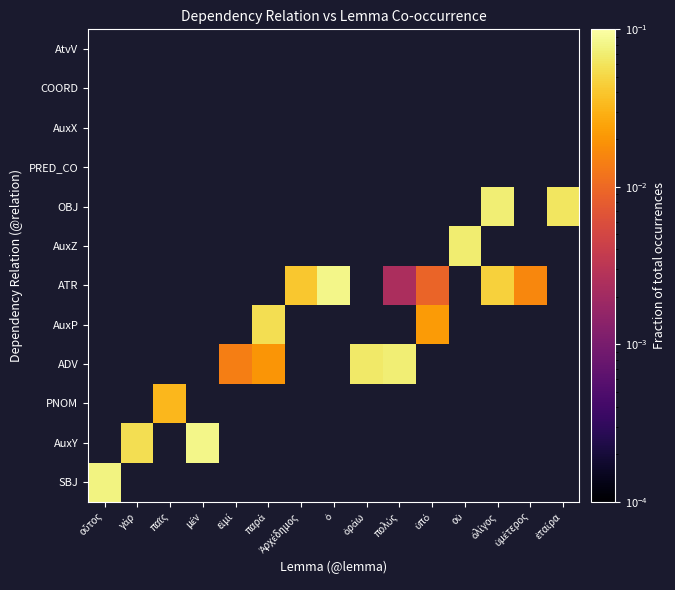

At how many categories does at least one series exceed 0?

15